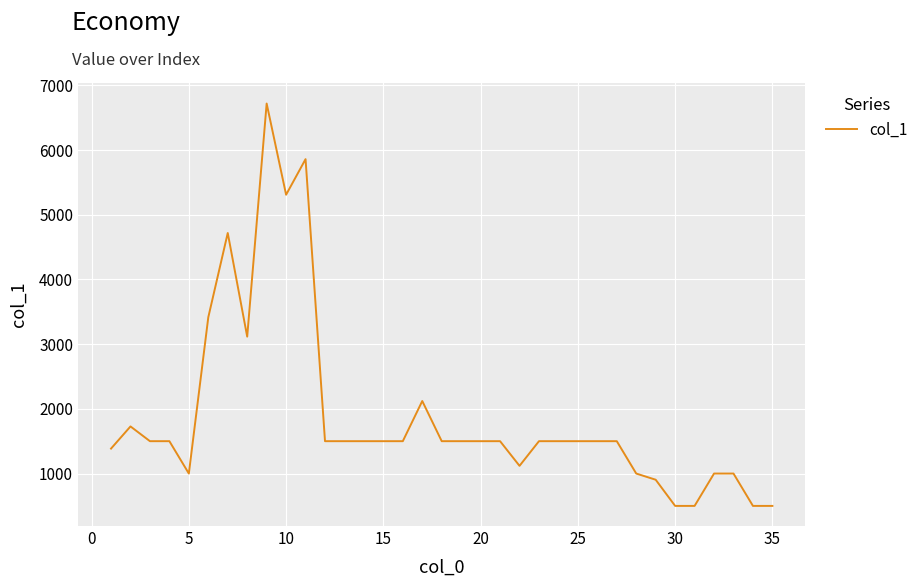

What is the minimum value shown in the chart?

500.2